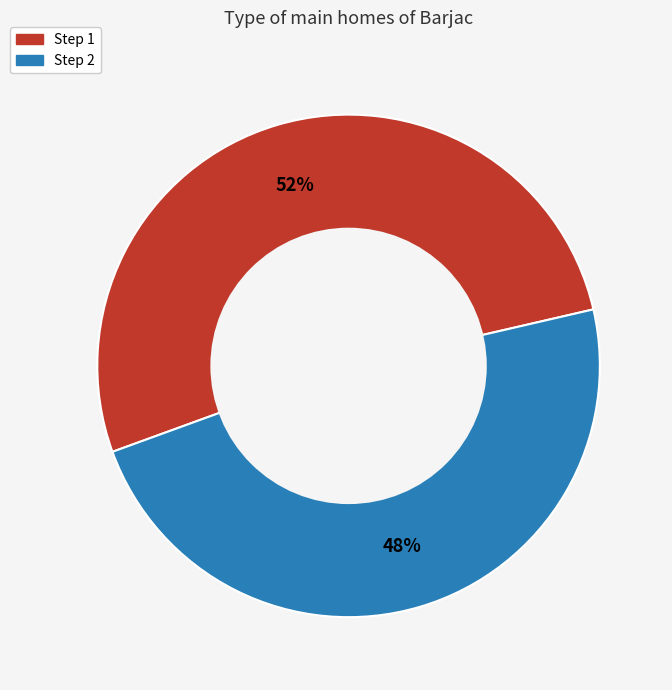

Is there a majority slice in this chart?

Yes